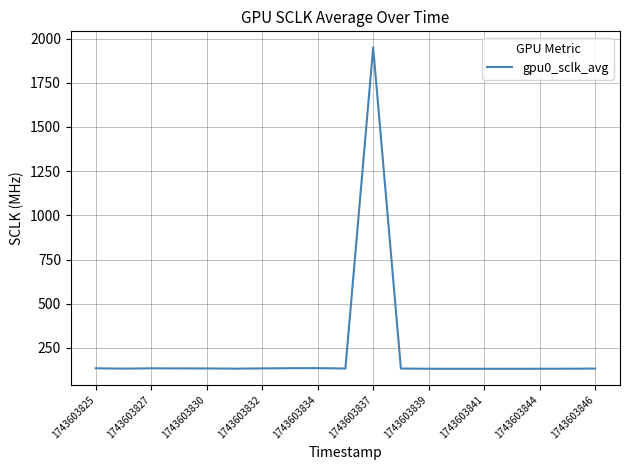

What is the difference between the second highest and minimum values?

3.6